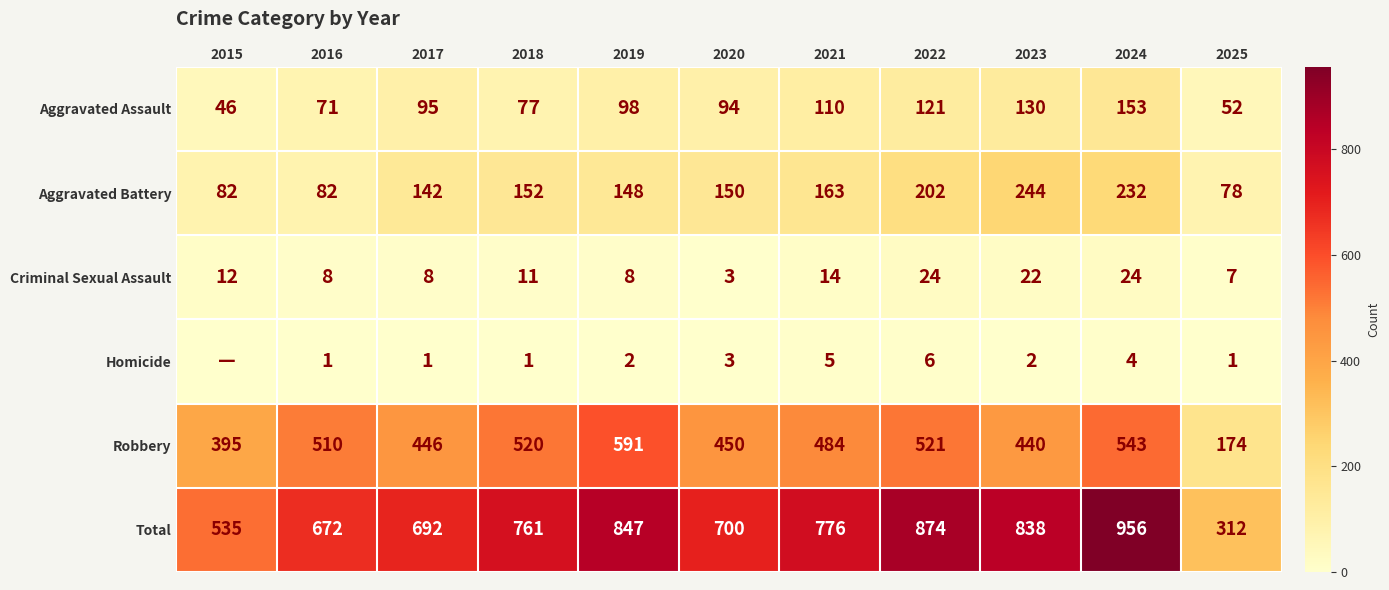

Between 2020 and 2021, which is larger?

2021